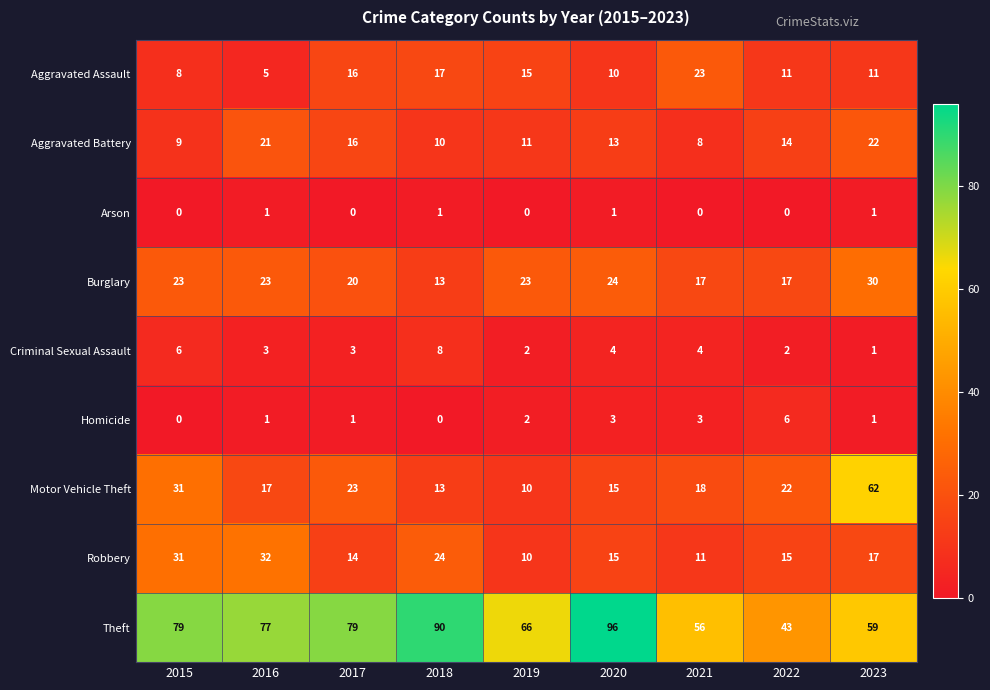

What is the difference between the maximum and minimum values in the Aggravated Battery series?

14